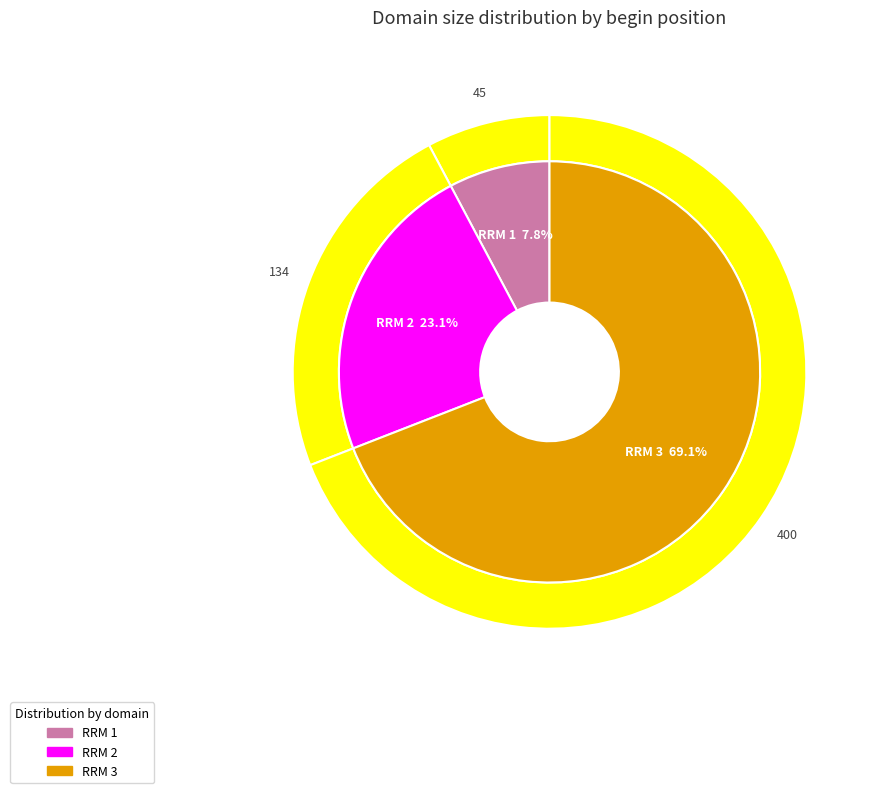

What is the smallest slice in the pie chart?

RRM 1